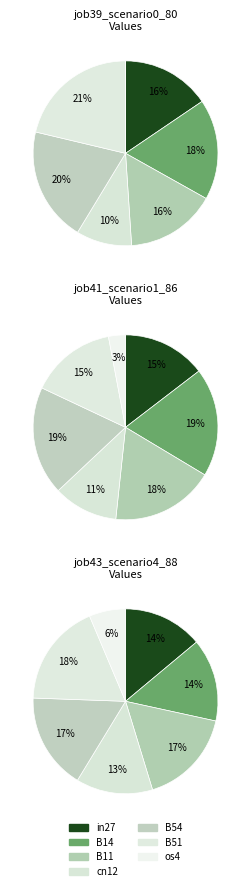

Is it true that B51 is 21% of the pie?

True